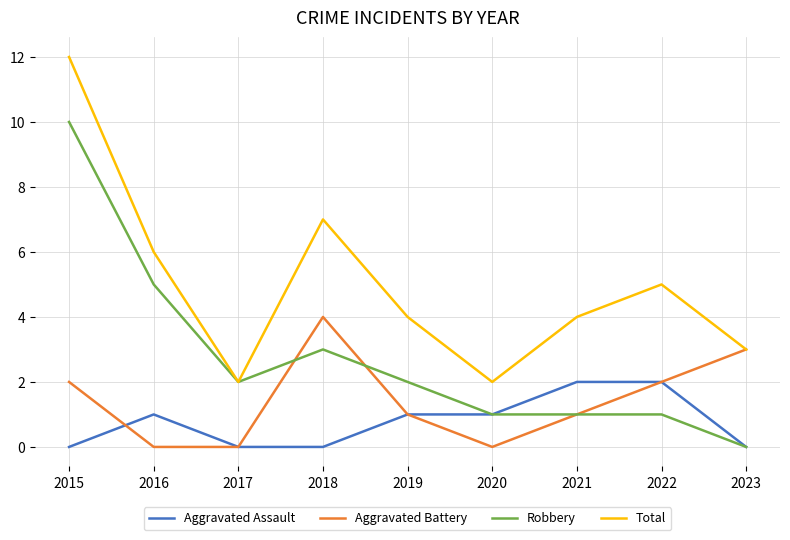

The value of Robbery at 2021 is 2. True or false?

False